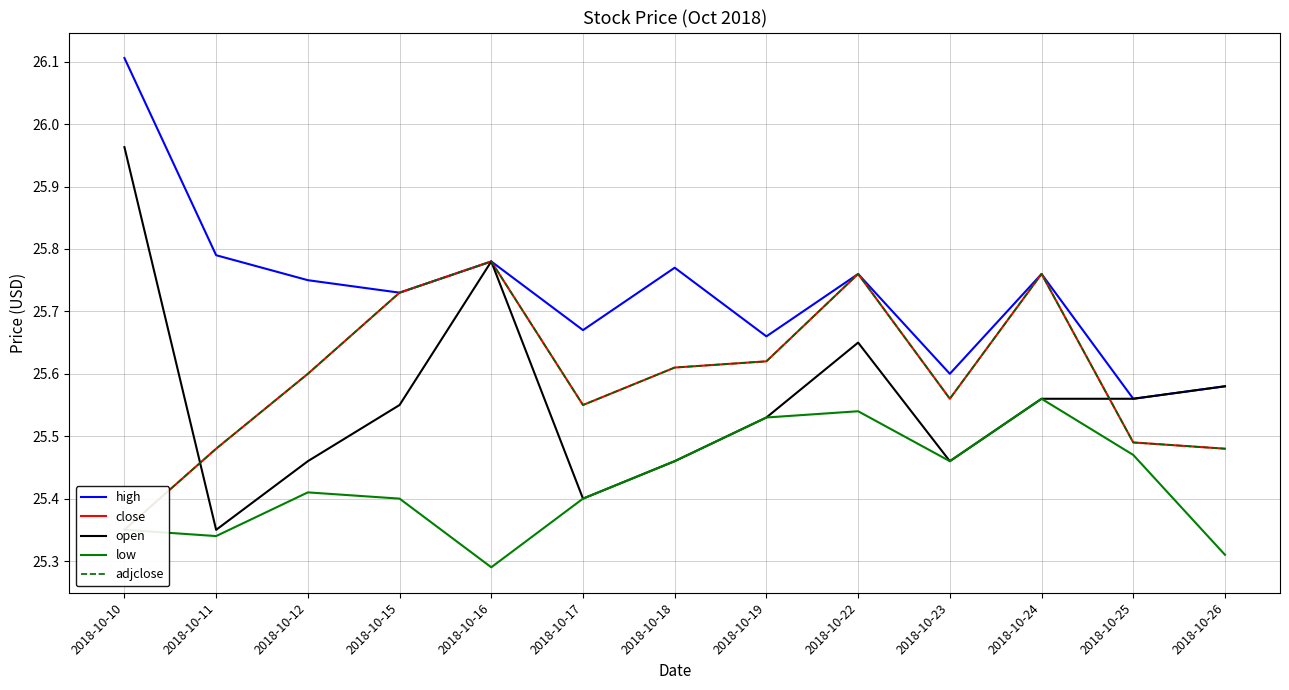

The value of close at 2018-10-25 is 40.7. True or false?

False